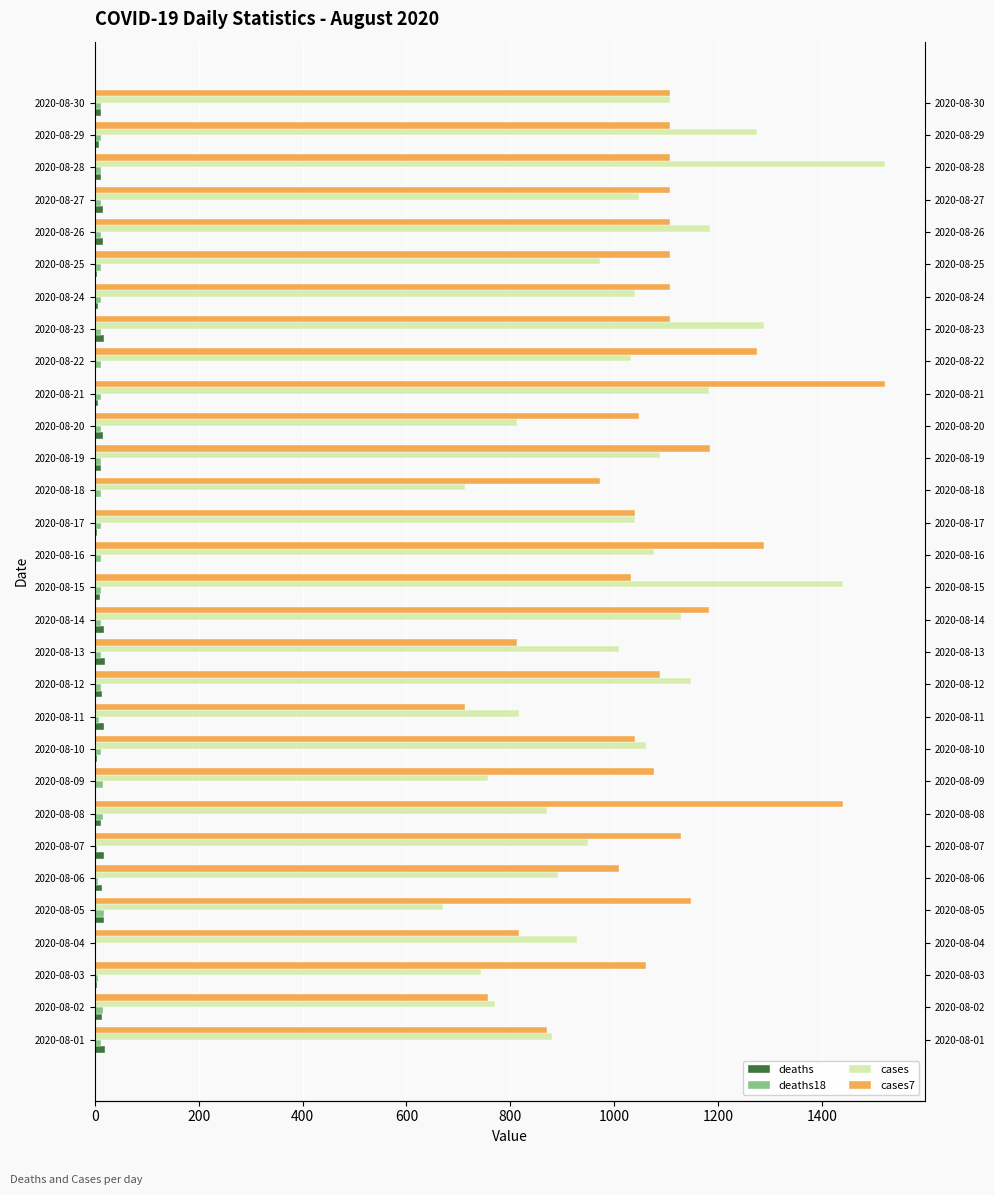

What is the label of the 16th bar from the right?

14